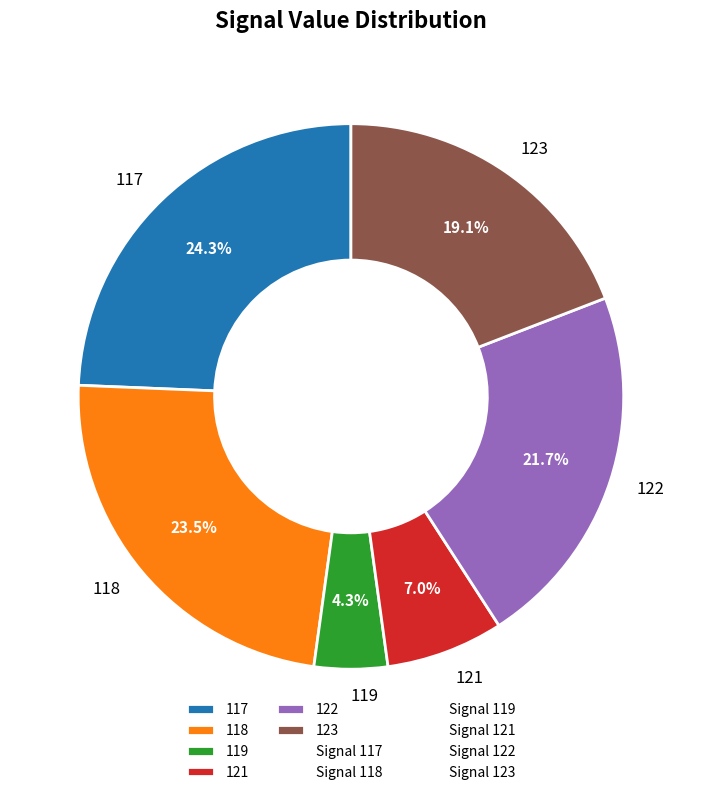

What is the largest slice in the pie chart?

117